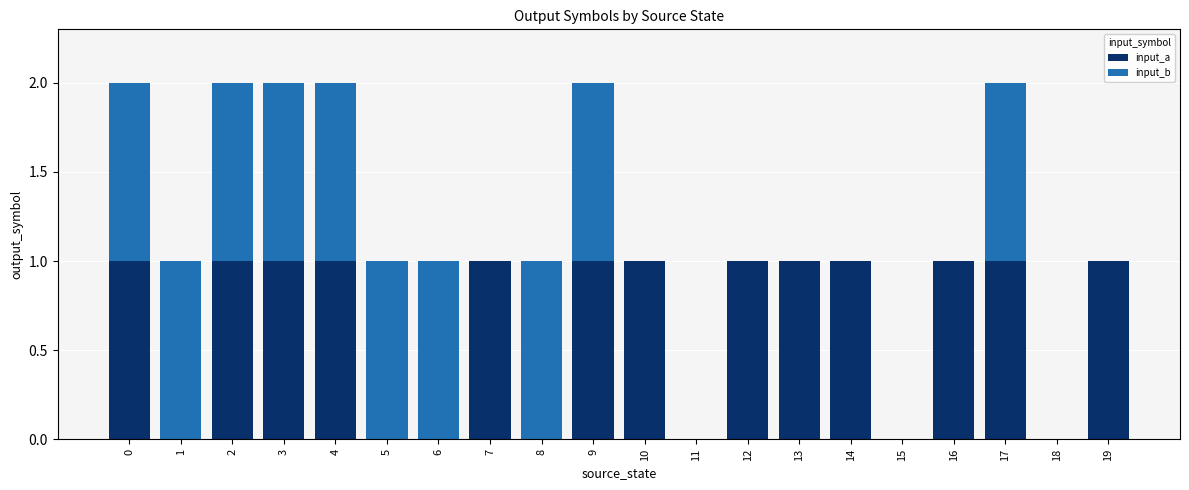

The value of input_a at 10 is 1. True or false?

True